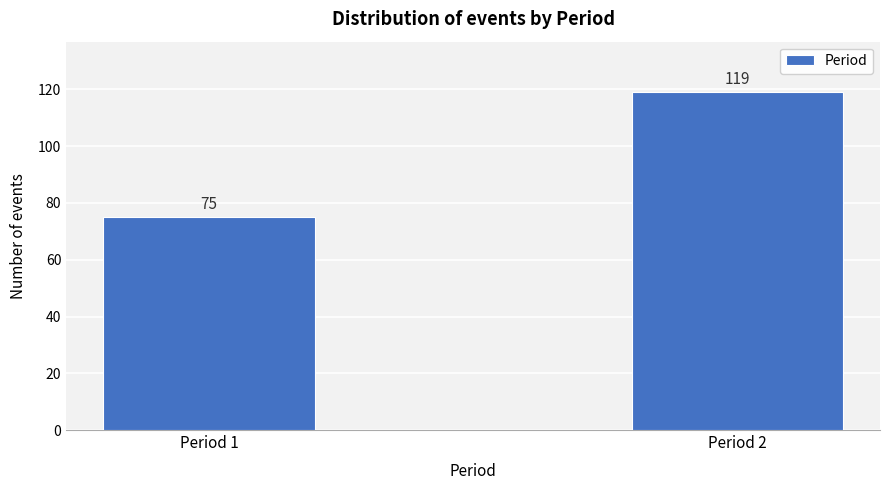

Reading left to right, extract all data points from this chart.

75	119